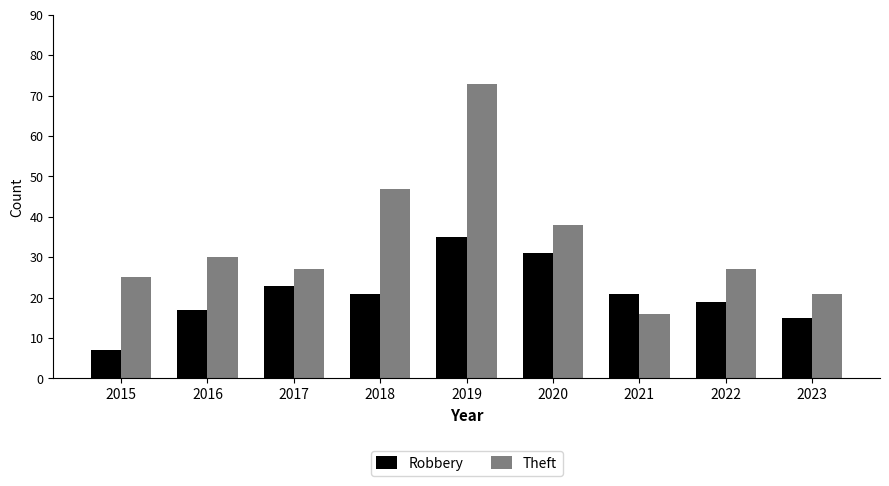

How many bars are there in total?

18